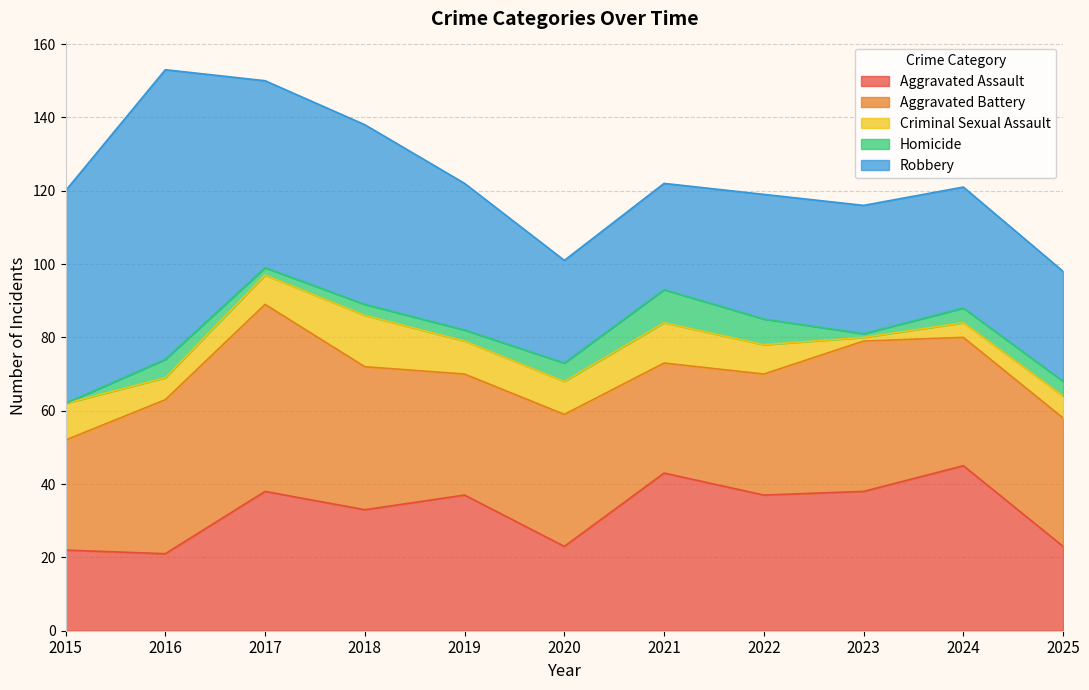

The value of Robbery at 2020 is 28. True or false?

True